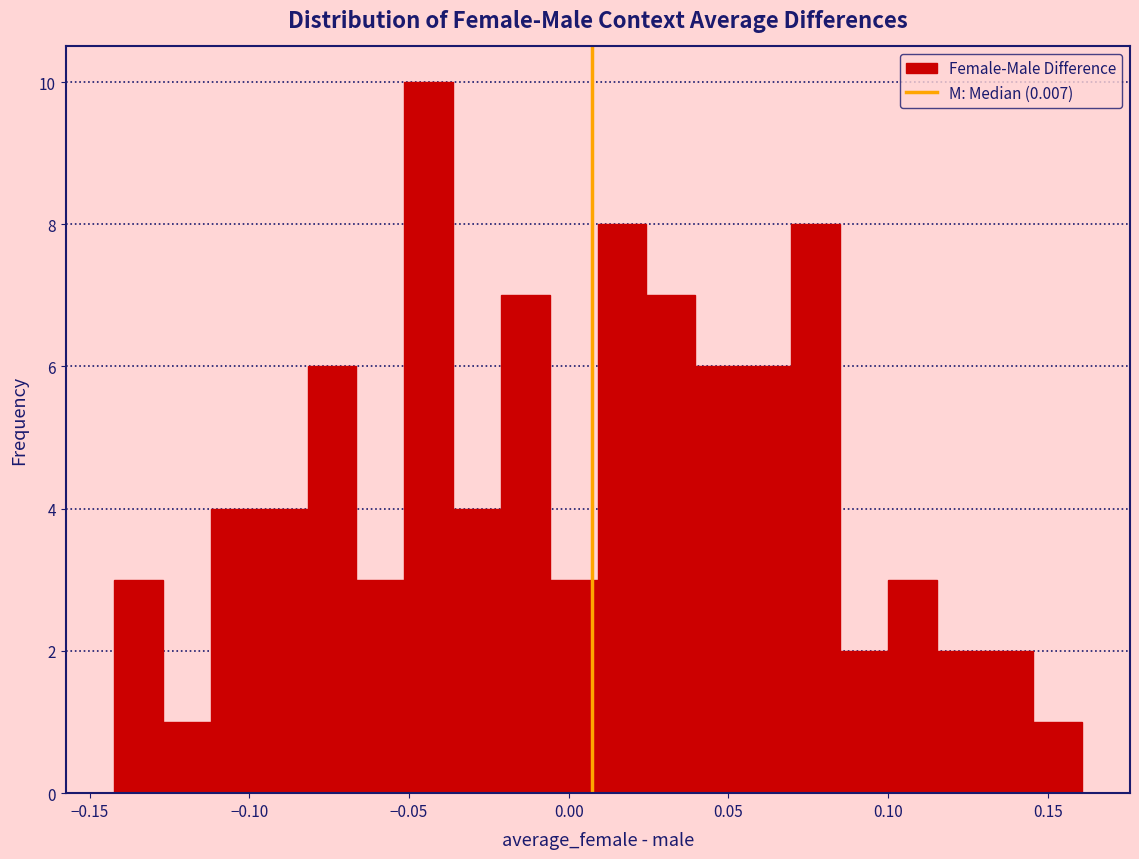

Around what value on the x-axis is the tallest bar? Give the approximate position of its centre, as read against the axis.

-0.045